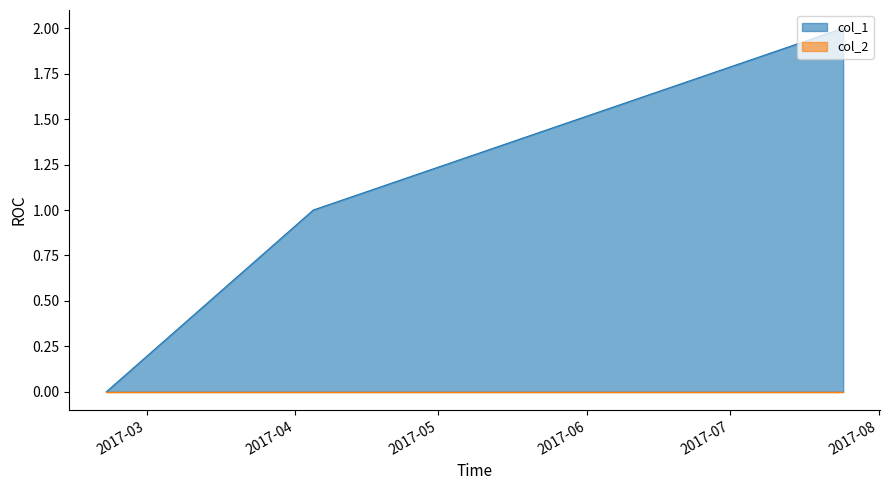

Which series has the largest total across all categories?

col_1